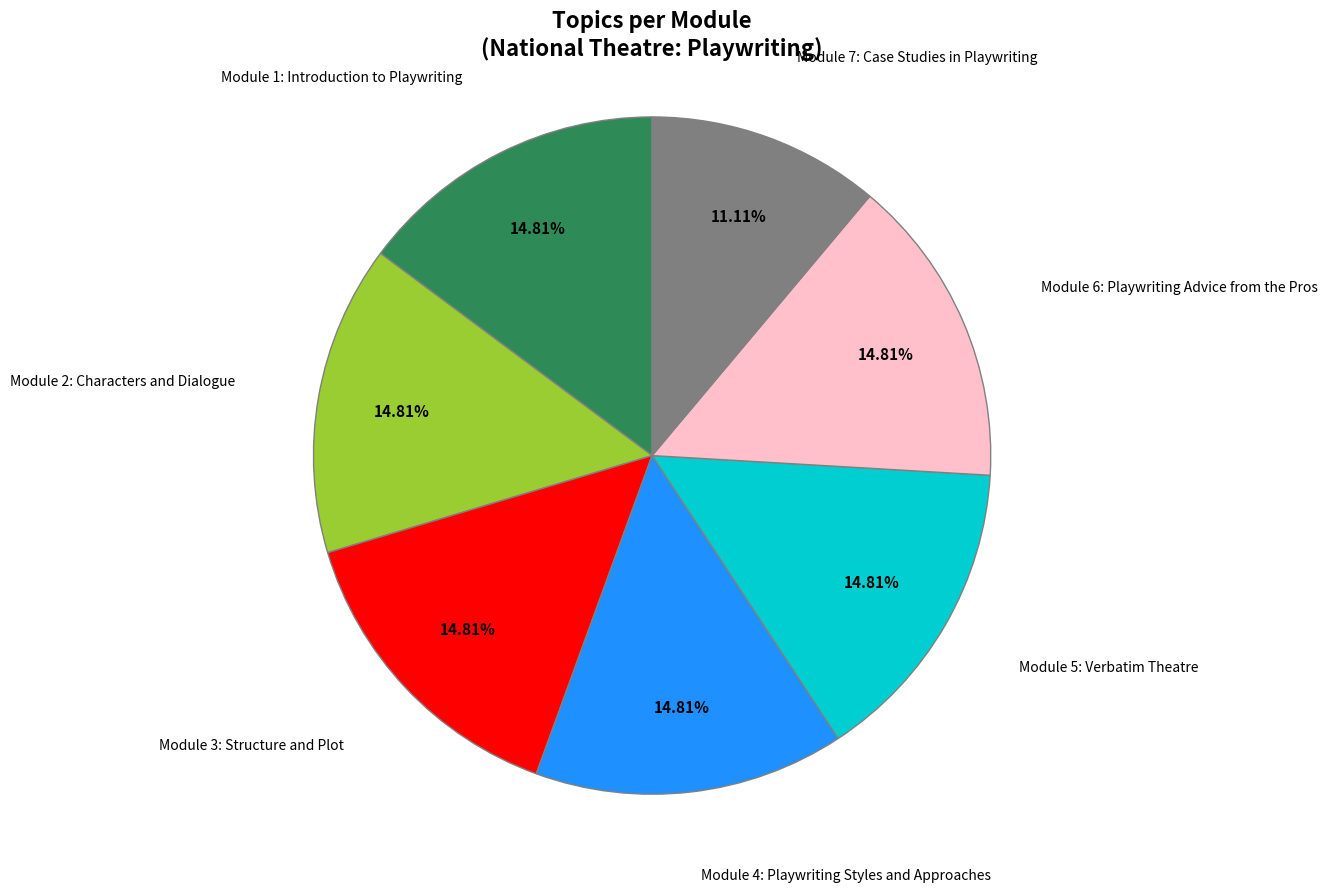

Is there any slice that represents more than half of the pie?

No